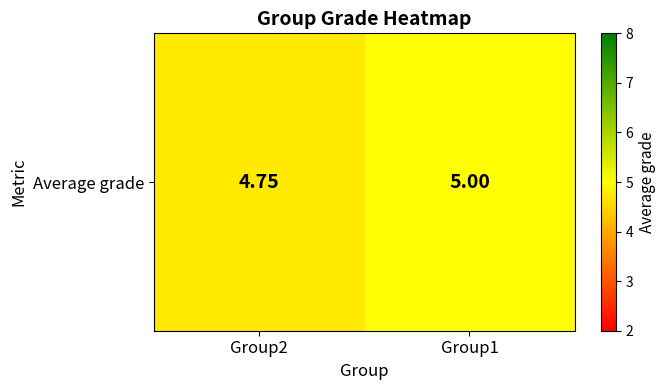

What value does the data have at Group1?

5.0